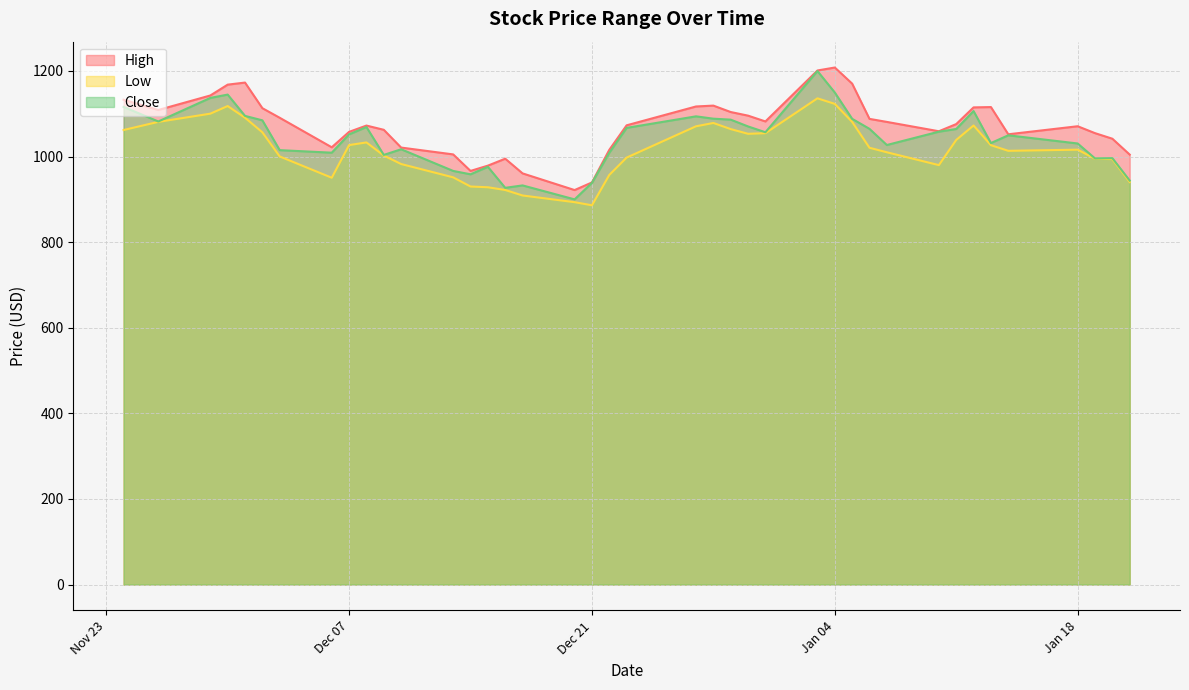

How many values in the Low series exceed 1020?

20